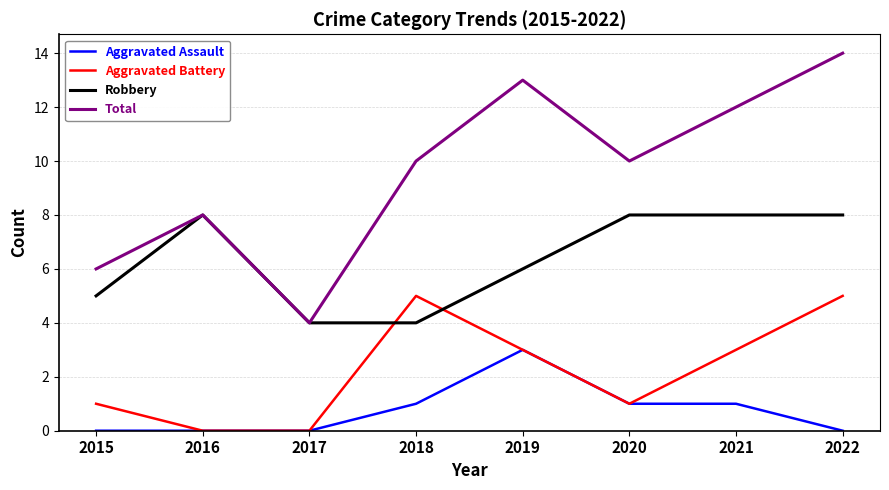

List the series in order of their overall mean, highest first.

Total, Robbery, Aggravated Battery, Aggravated Assault